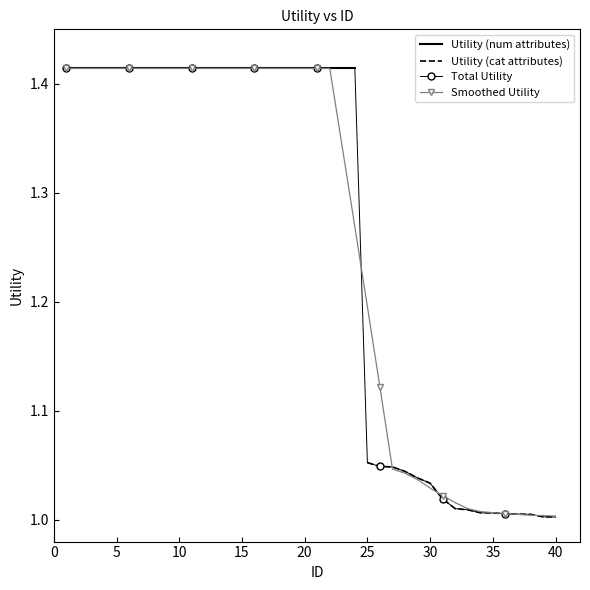

Which has a higher value, 26 or 10?

10